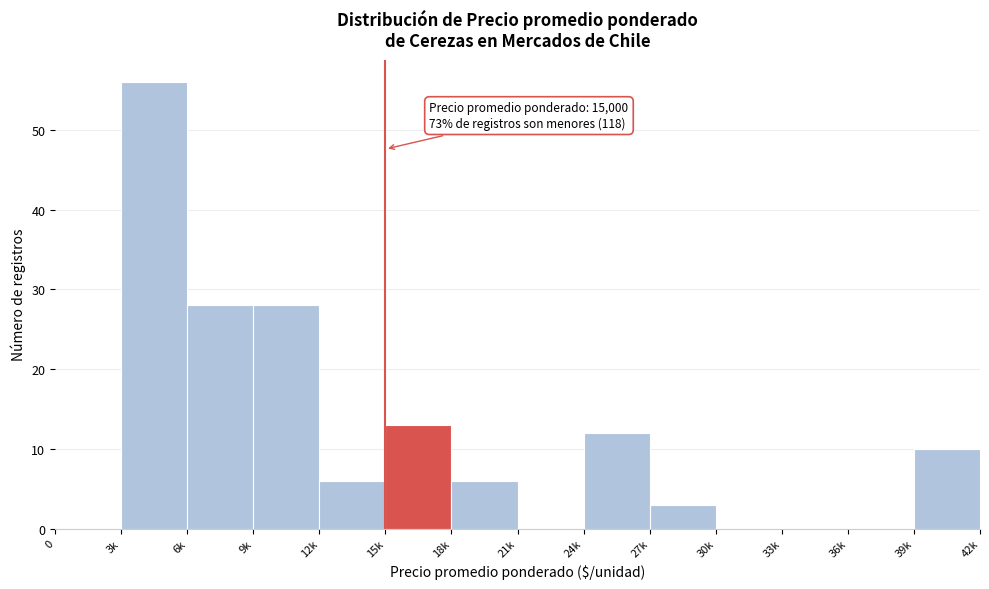

Reading left to right, what are all the values shown in this chart?

0=0	3k=56	6k=28	9k=28	12k=6	15k=13	18k=6	21k=0	24k=12	27k=3	30k=0	33k=0	36k=0	39k=10